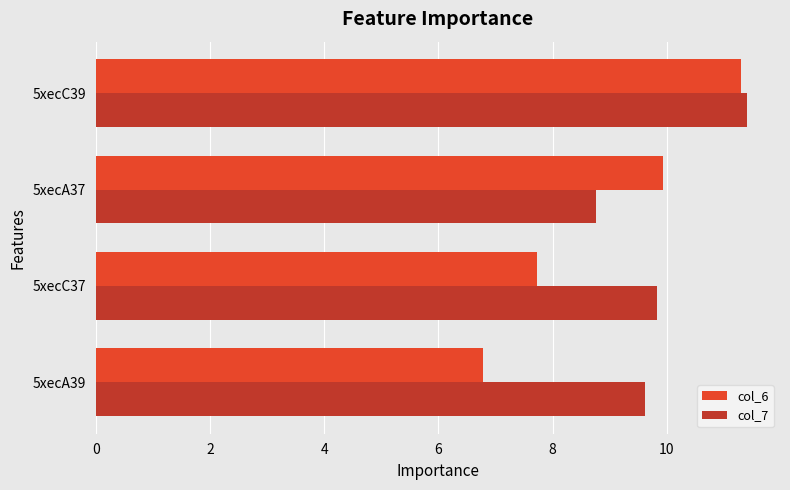

Which series has the largest range (max minus min)?

col_6